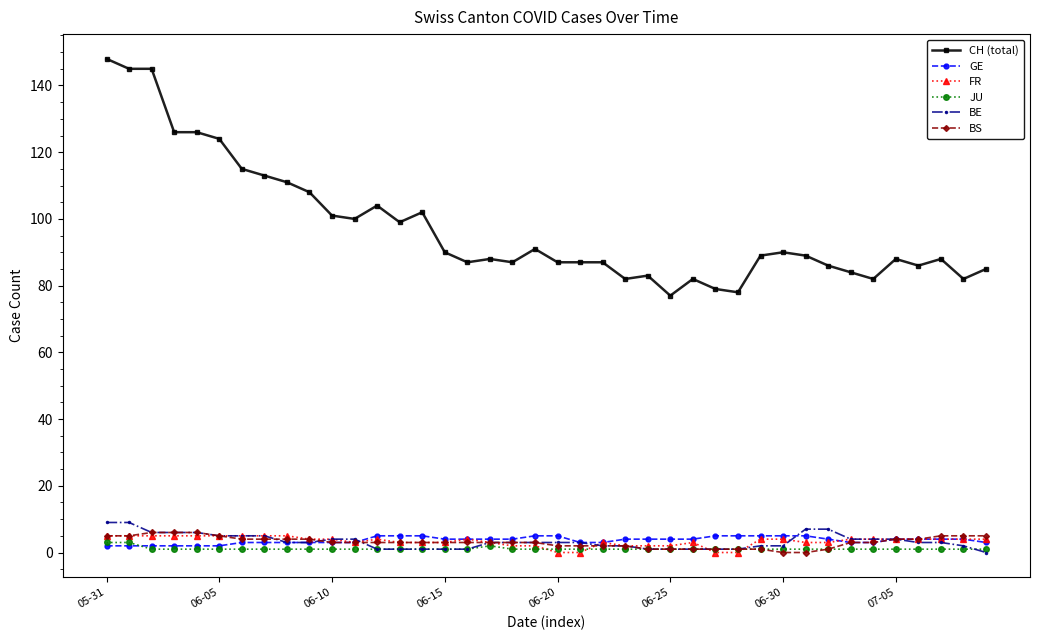

Reading left to right, what are all the values shown in this chart?

CH (total): 148	145	145	126	126	124	115	113	111	108	101	100	104	99	102	90	87	88	87	91	87	87	87	82	83	77	82	79	78	89	90	89	86	84	82	88	86	88	82	85
GE: 2	2	2	2	2	2	3	3	3	3	3	3	5	5	5	4	4	4	4	5	5	3	3	4	4	4	4	5	5	5	5	5	4	3	3	4	4	4	4	3
FR: 5	5	5	5	5	5	5	5	5	4	4	3	4	3	3	3	4	3	2	2	0	0	3	2	2	2	3	0	0	4	4	3	3	4	4	4	4	4	4	4
JU: 3	3	1	1	1	1	1	1	1	1	1	1	1	1	1	1	1	2	1	1	1	1	1	1	1	1	1	1	1	1	1	1	1	1	1	1	1	1	1	1
BE: 9	9	6	6	6	5	5	5	3	3	4	4	1	1	1	1	1	3	3	3	3	3	2	2	1	1	1	1	1	2	2	7	7	4	4	4	3	3	2	0
BS: 5	5	6	6	6	5	4	4	4	4	3	3	3	3	3	3	3	3	3	3	2	2	2	2	1	1	1	1	1	1	0	0	1	3	3	4	4	5	5	5